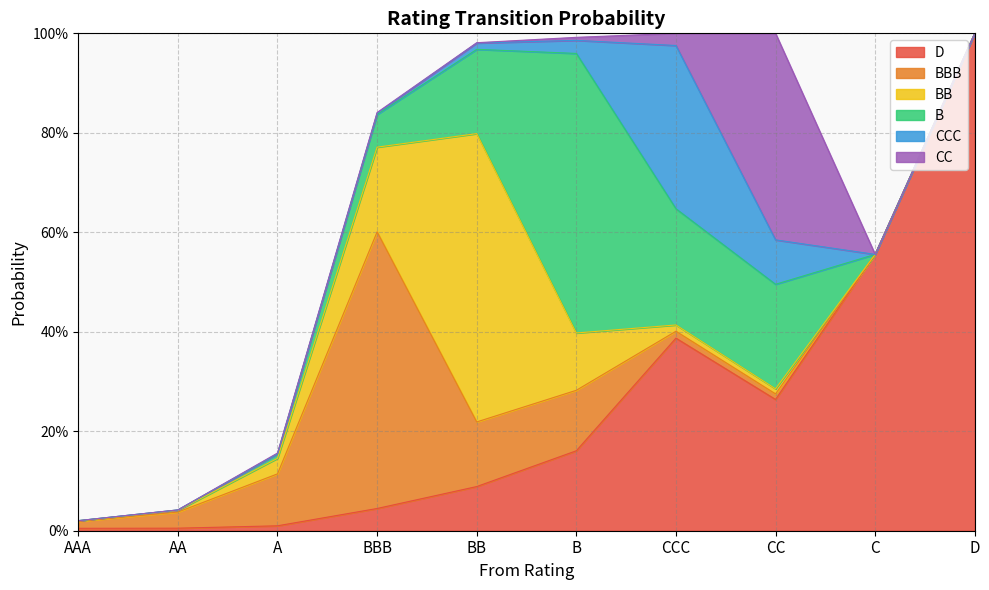

Reading left to right, what are all the values shown in this chart?

D: AAA=0.0	AA=0.0	A=0.0	BBB=0.0	BB=0.1	B=0.2	CCC=0.4	CC=0.3	C=0.6	D=1.0
BBB: AAA=0.0	AA=0.0	A=0.1	BBB=0.6	BB=0.1	B=0.1	CCC=0.0	CC=0.0	C=0.0	D=0.0
BB: AAA=0.0	AA=0.0	A=0.0	BBB=0.2	BB=0.6	B=0.1	CCC=0.0	CC=0.0	C=0.0	D=0.0
B: AAA=0.0	AA=0.0	A=0.0	BBB=0.1	BB=0.2	B=0.6	CCC=0.2	CC=0.2	C=0.0	D=0.0
CCC: AAA=0.0	AA=0.0	A=0.0	BBB=0.0	BB=0.0	B=0.0	CCC=0.3	CC=0.1	C=0.0	D=0.0
CC: AAA=0.0	AA=0.0	A=0.0	BBB=0.0	BB=0.0	B=0.0	CCC=0.0	CC=0.4	C=0.0	D=0.0